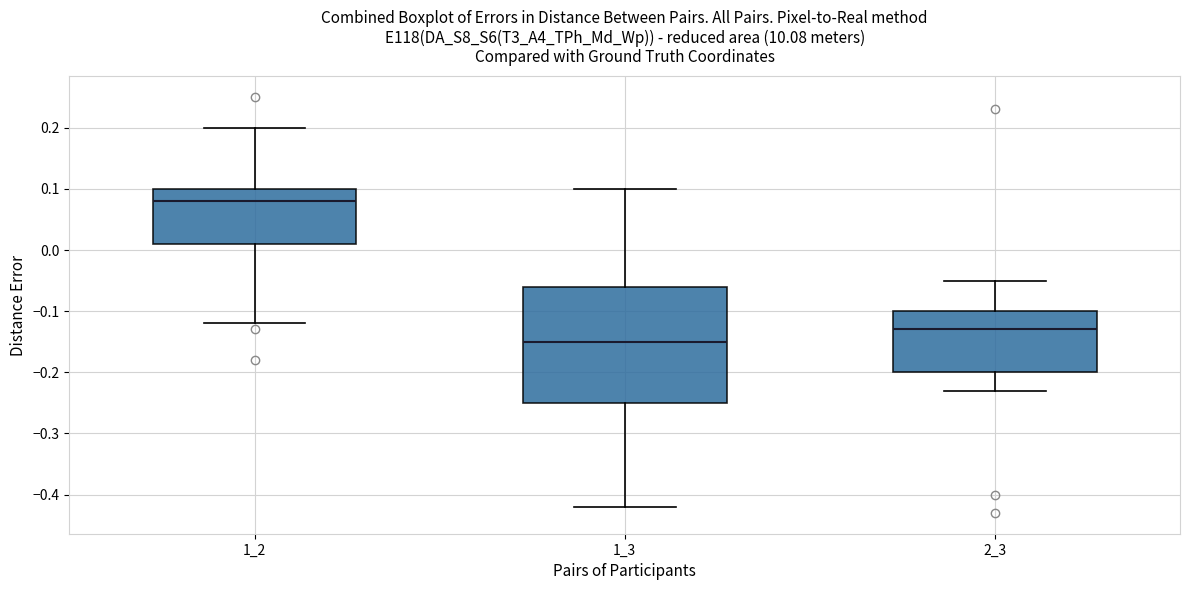

Which box is the tallest, from its lower edge to its upper edge?

1_3